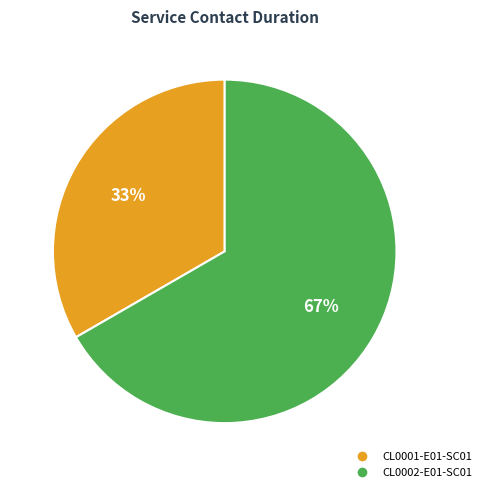

Do CL0001-E01-SC01 and CL0002-E01-SC01 together represent more than half of the pie?

Yes